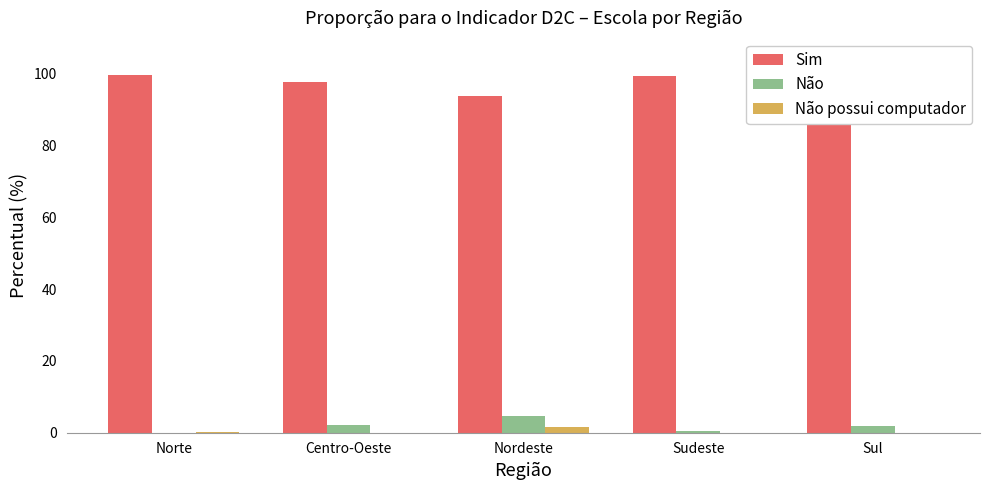

Is it true that Sim equals 99.5 at Sudeste?

True